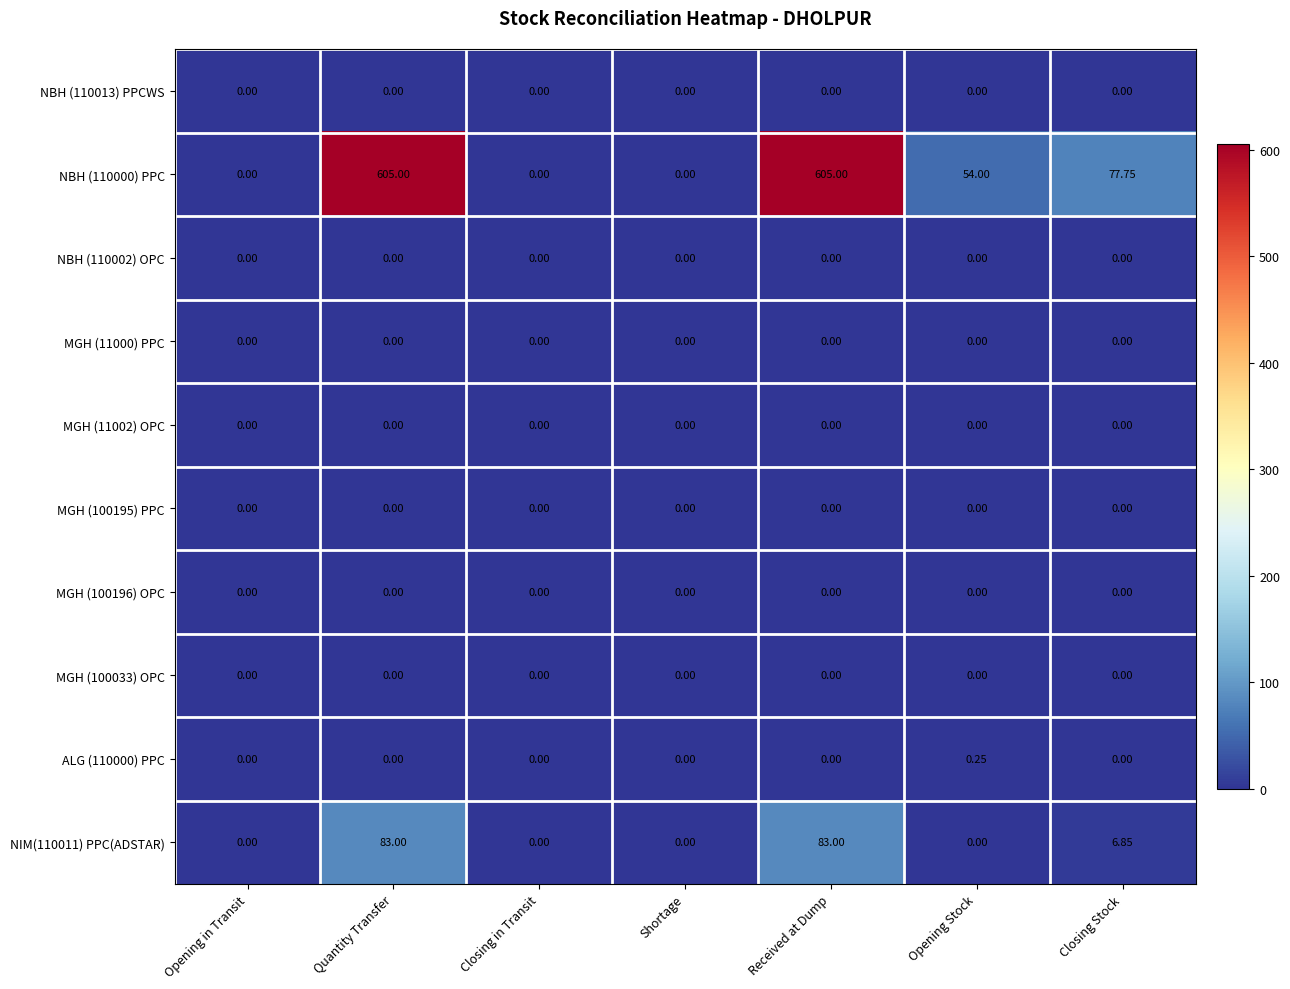

At which label is NBH (110000) PPC closest to 302?

Closing Stock